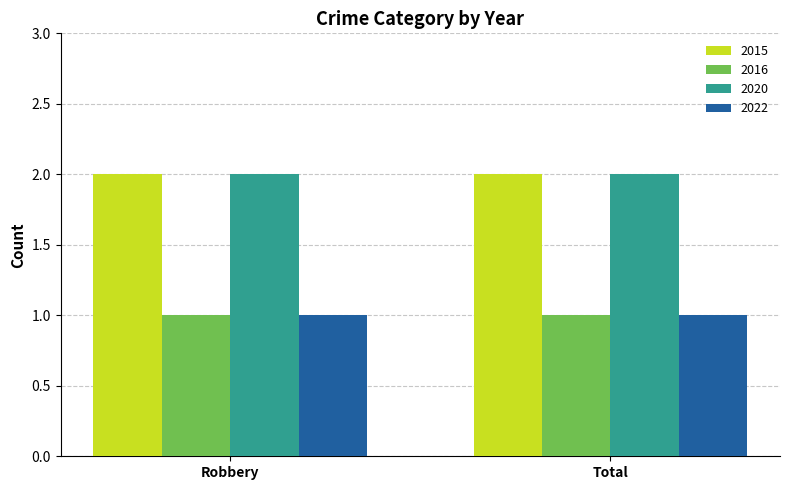

True or false: 2016 has a value of 2 at Total.

False